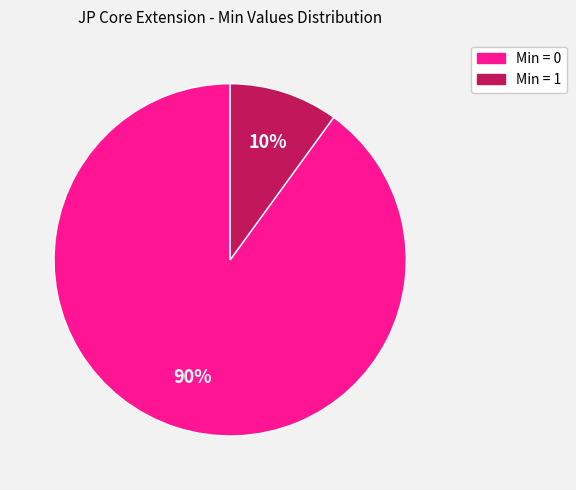

Is there a majority slice in this chart?

Yes